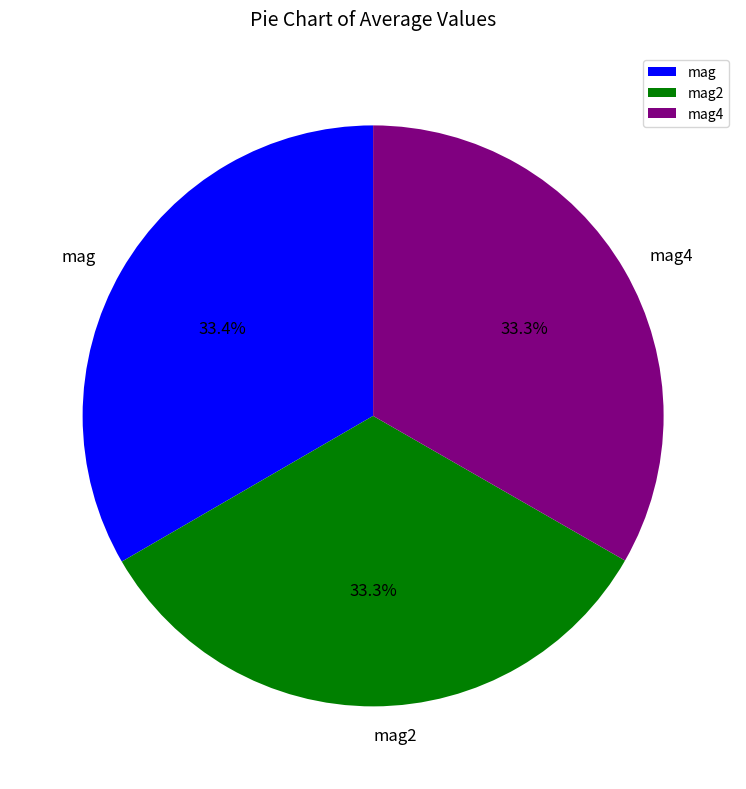

Is the sum of mag and mag2 greater than half?

Yes